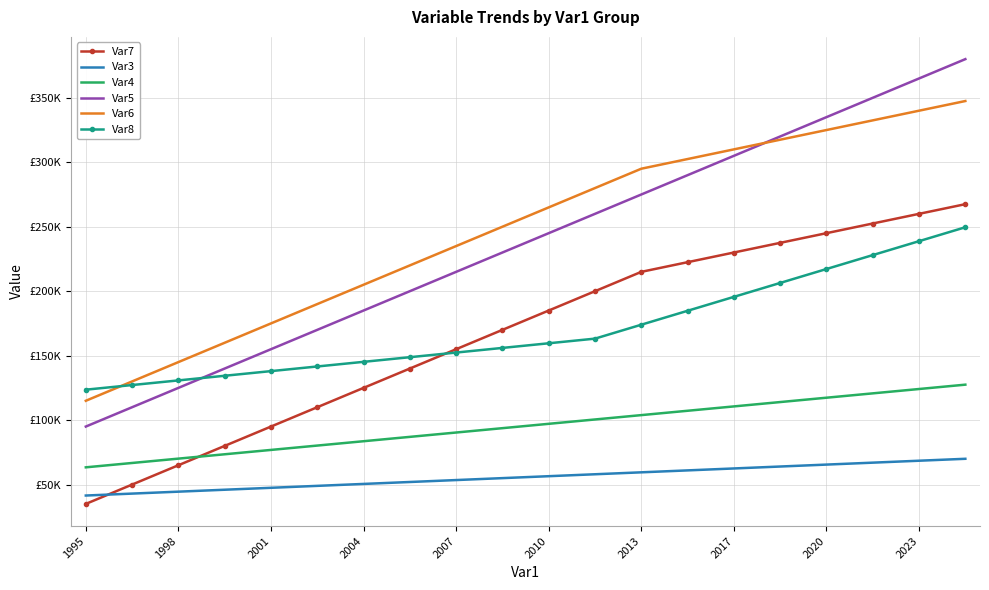

Which series has the widest spread of values?

Var5